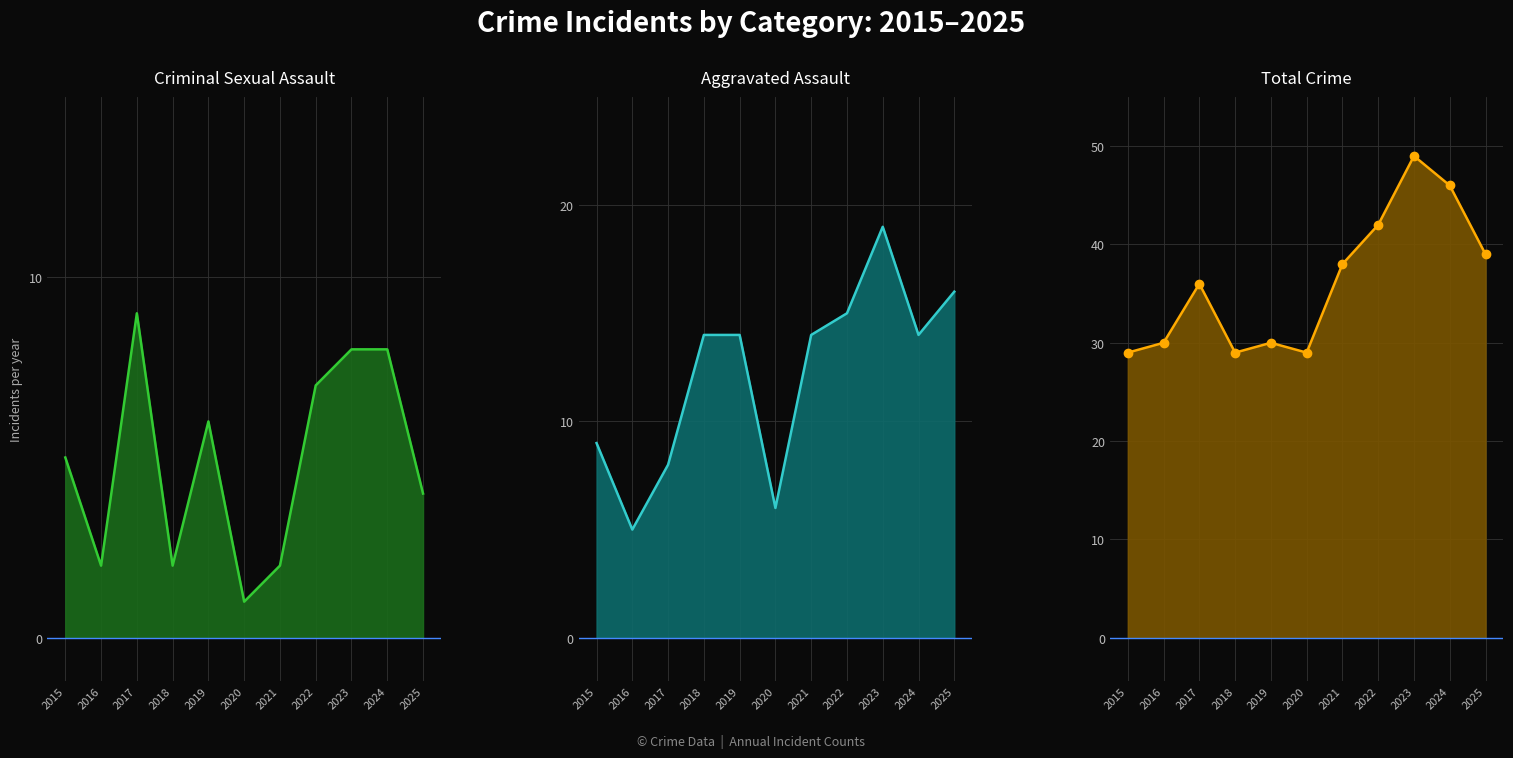

What is the sum of the Criminal Sexual Assault values at 2018 and 2016?

4